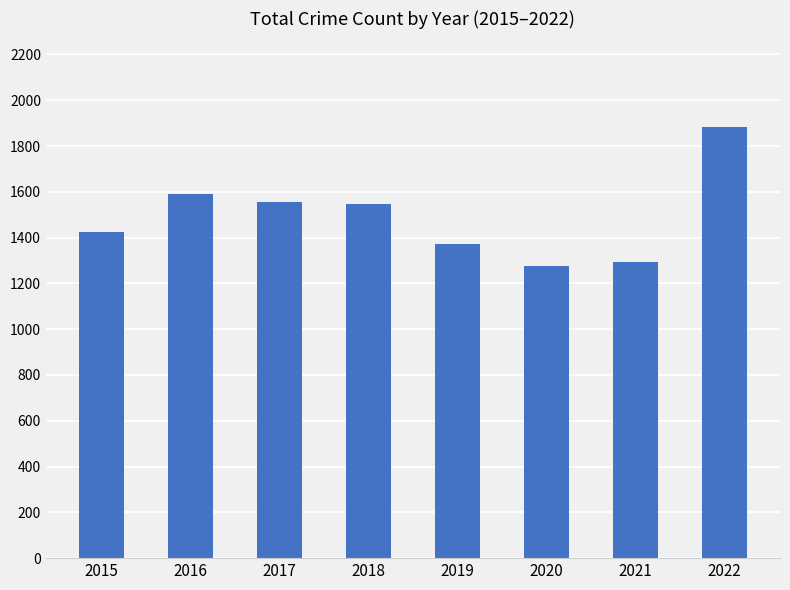

Is it true that the value at 2016 is 2331?

False